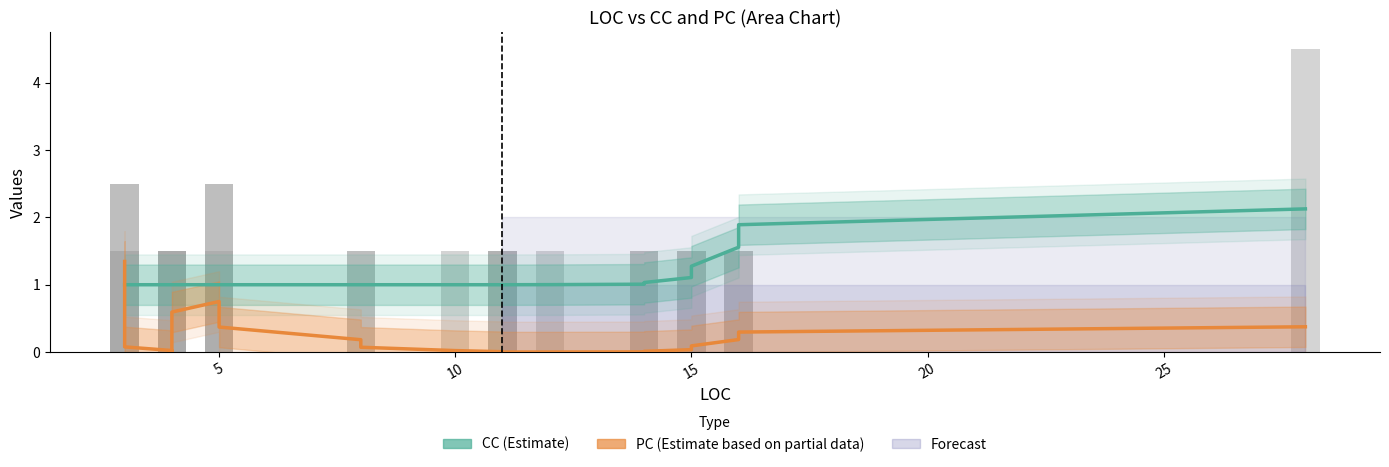

Which series has the widest spread of values?

PC (Estimate based on partial data)